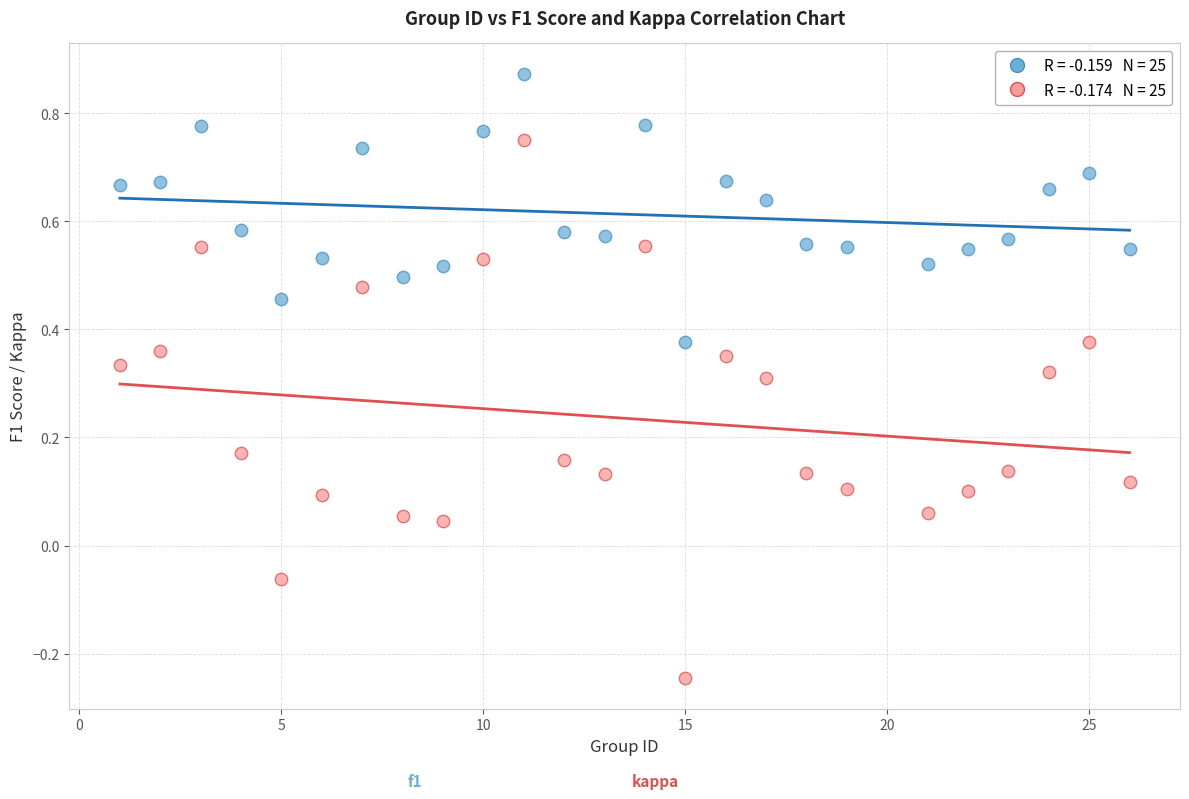

Across all data points, what is the range of Y values (max minus min)?

1.1